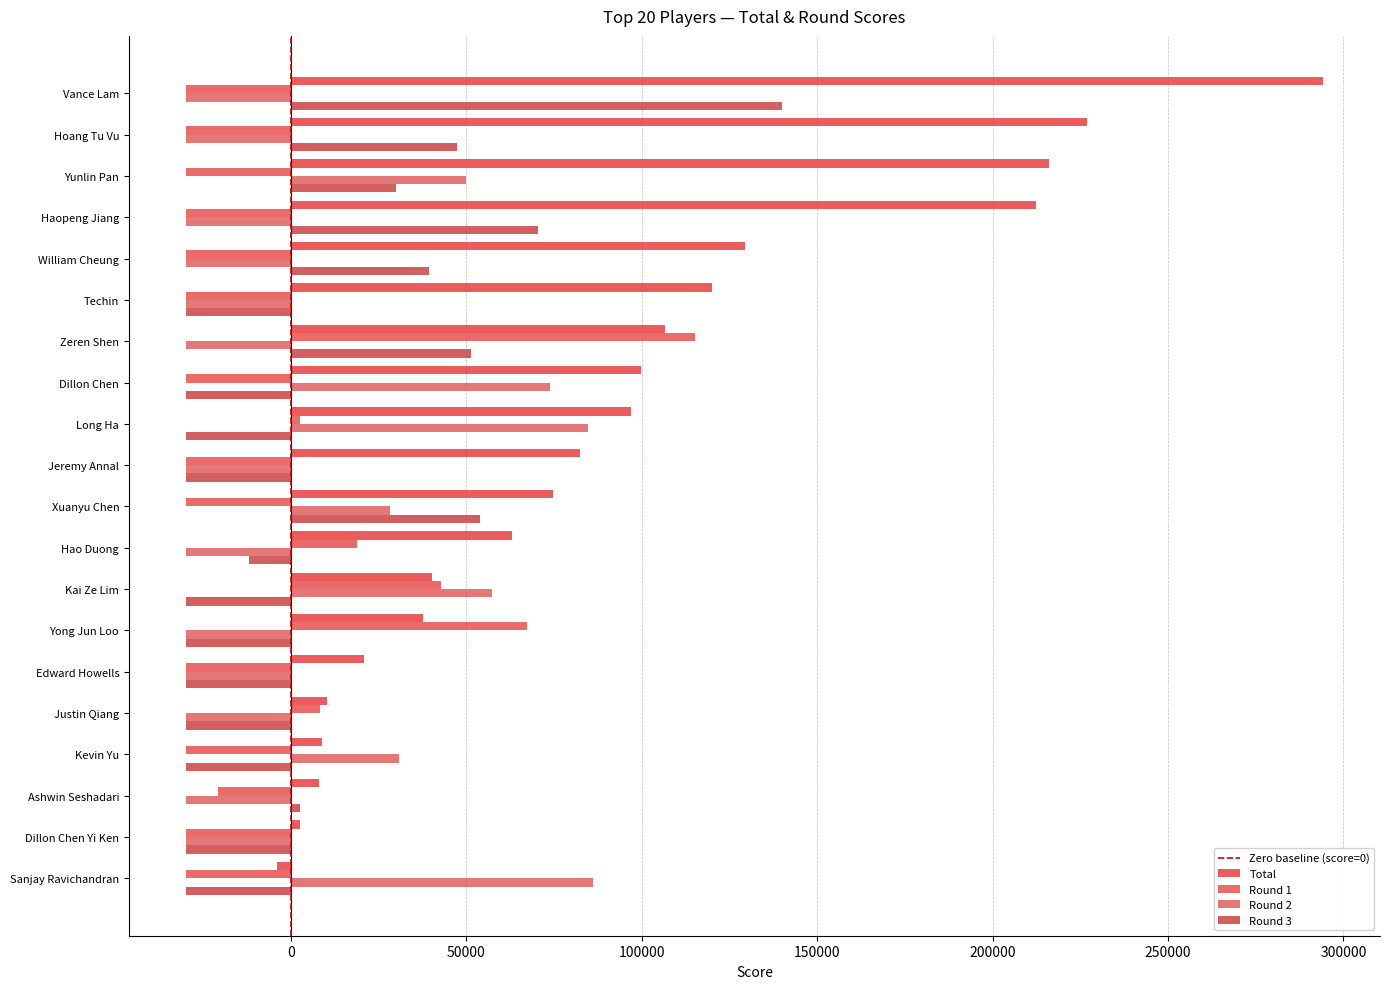

What position from the right is Justin Qiang?

5